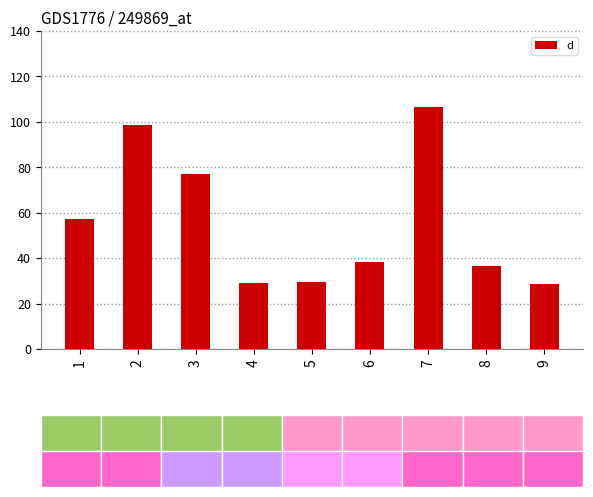

What is the minimum value shown in the chart?

28.7